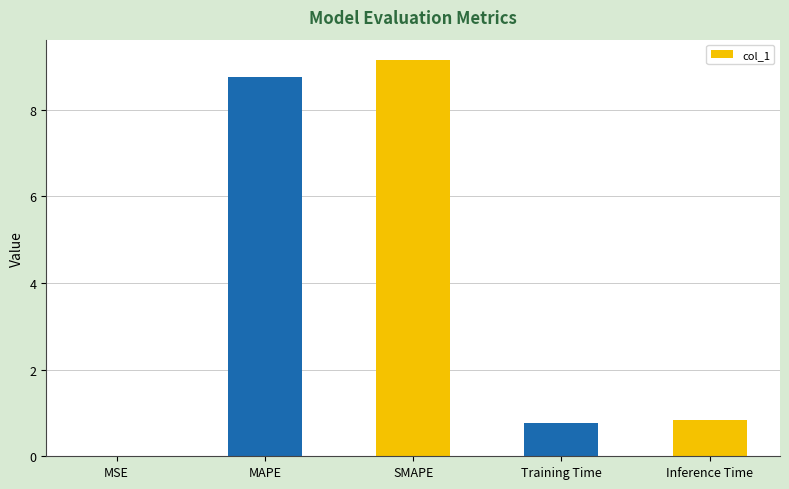

Read the value at SMAPE.

9.2